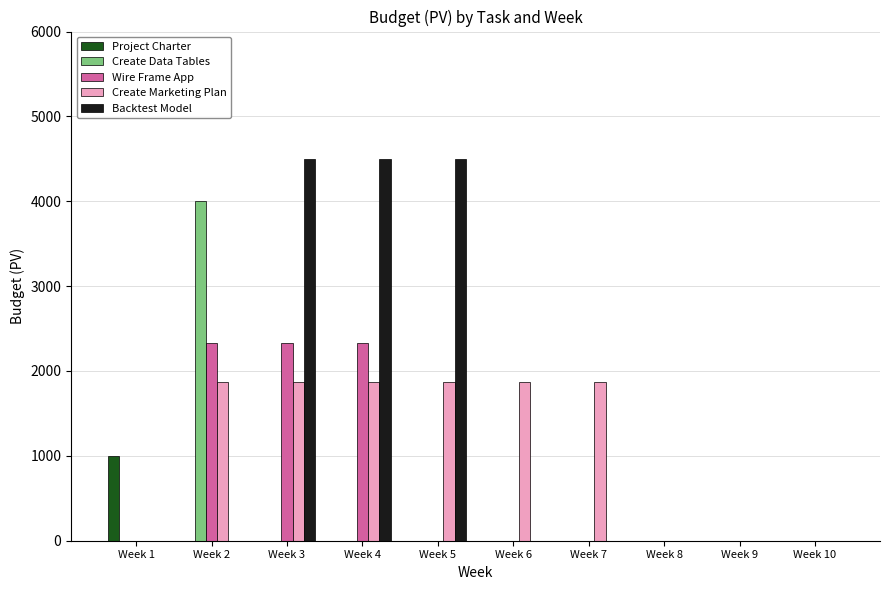

The value of Backtest Model at Week 9 is 2030. True or false?

False